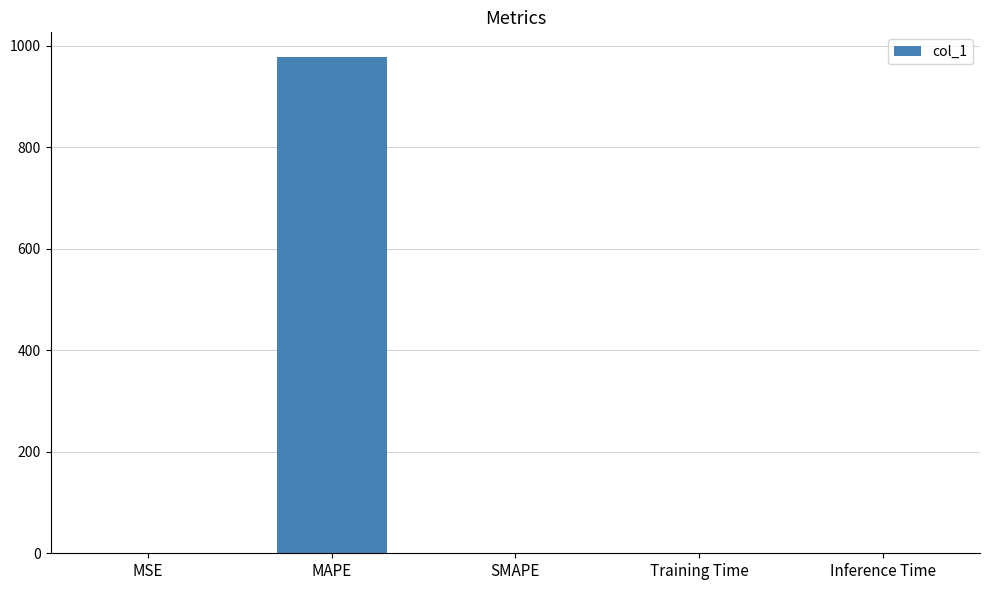

What is the greatest value displayed?

977.7